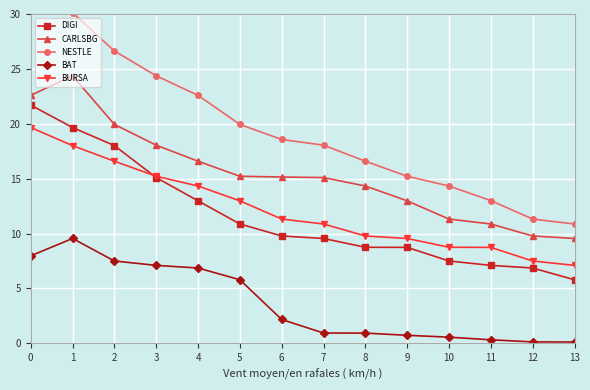

True or false: BAT and BURSA intersect in this chart.

False